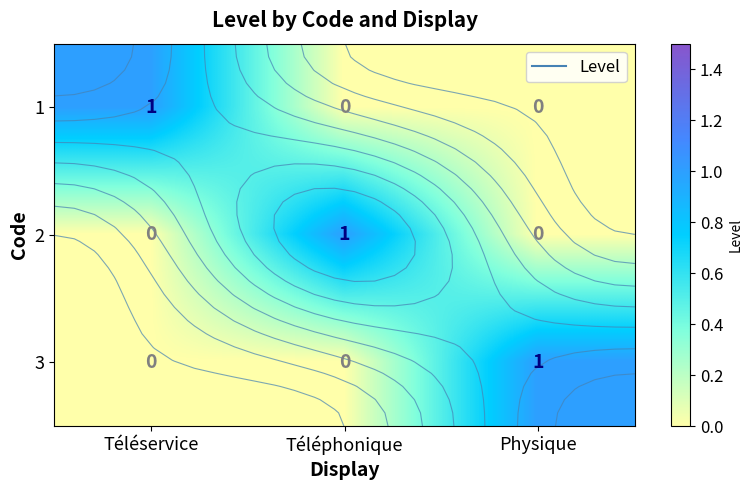

Which category has the lowest value in the 1 series?

Téléphonique